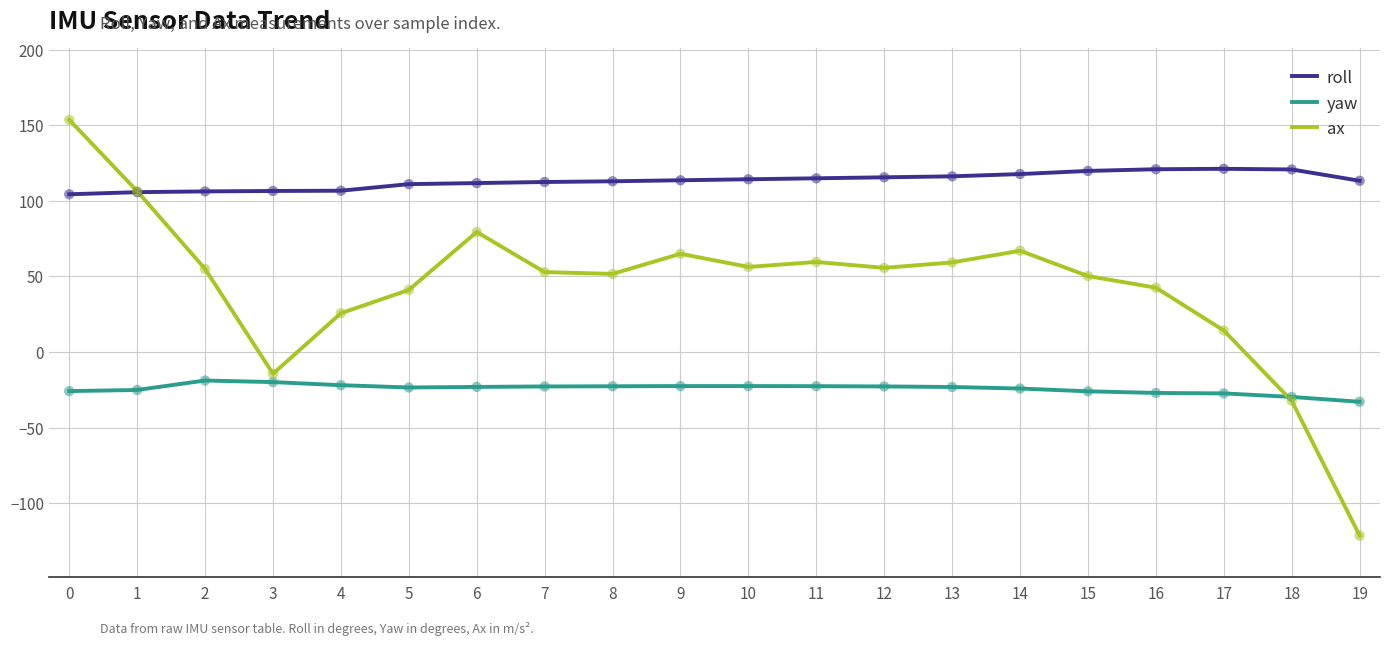

What are all the series names shown in the legend?

roll, yaw, ax